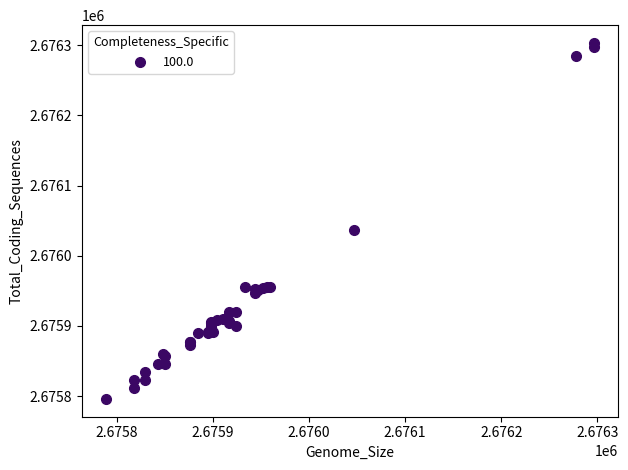

What Y value in the scatter plot is closest to 2676049?

2676036.7